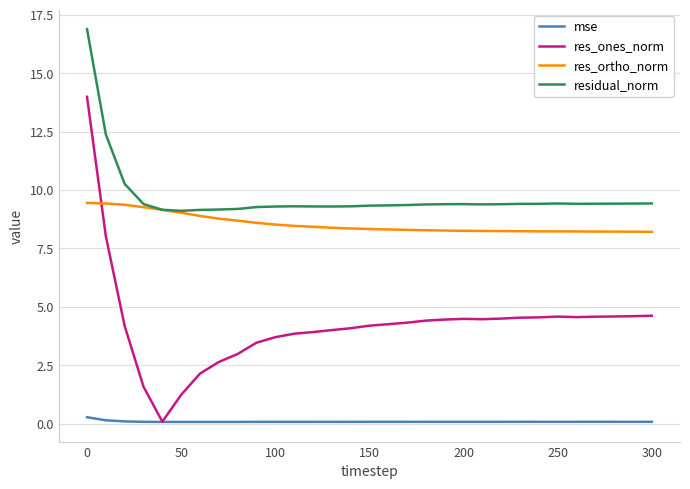

Which series has the largest total across all categories?

residual_norm